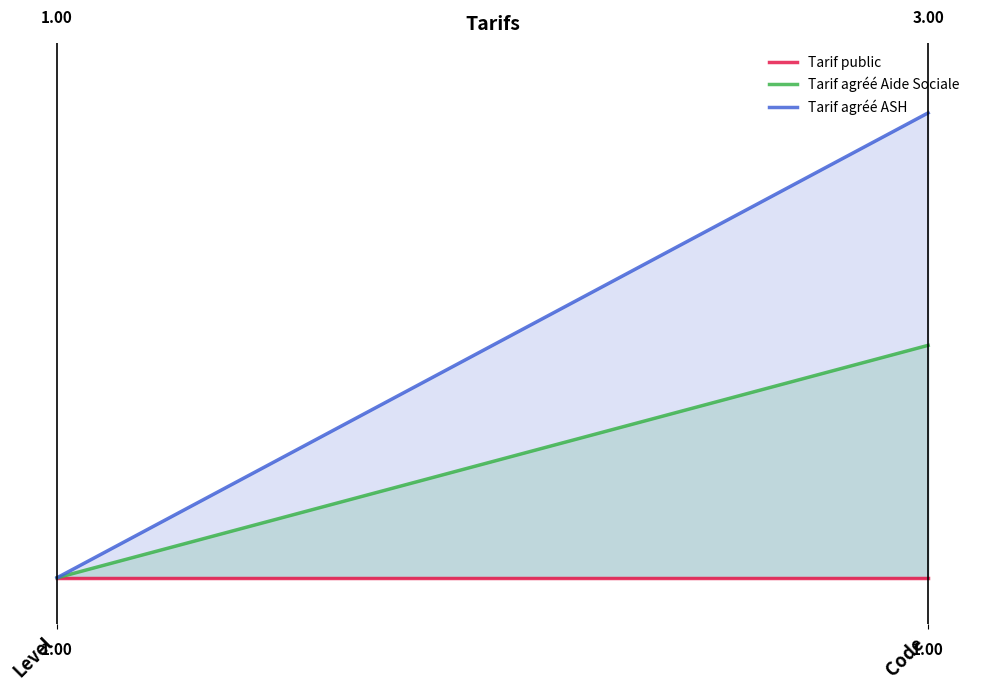

Reading left to right, transcribe all the data shown in this chart.

Tarif public: Level=0.0	Code=0.0
Tarif agréé Aide Sociale: Level=0.0	Code=0.5
Tarif agréé ASH: Level=0.0	Code=1.0